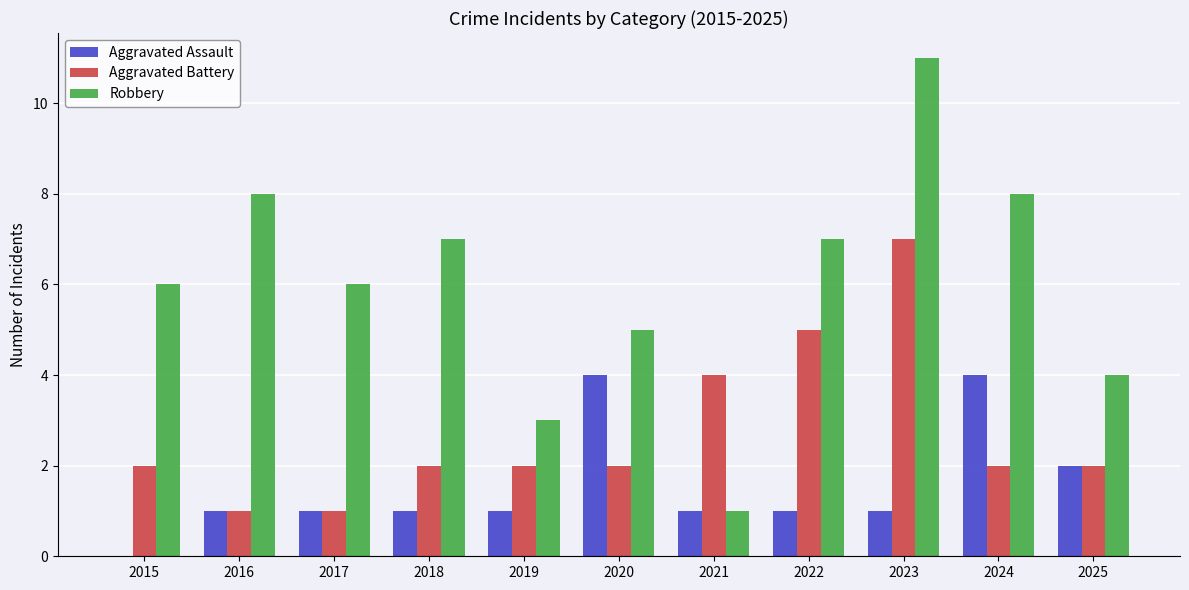

What are all the series names shown in the legend?

Aggravated Assault, Aggravated Battery, Robbery